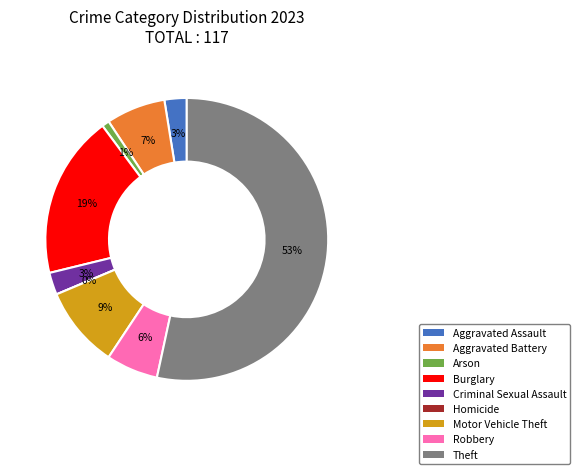

What percentage is the Criminal Sexual Assault slice, to the nearest percent?

3%